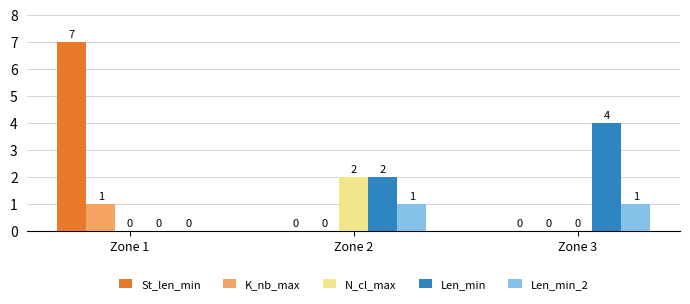

The value of N_cl_max at Zone 1 is 1. True or false?

False